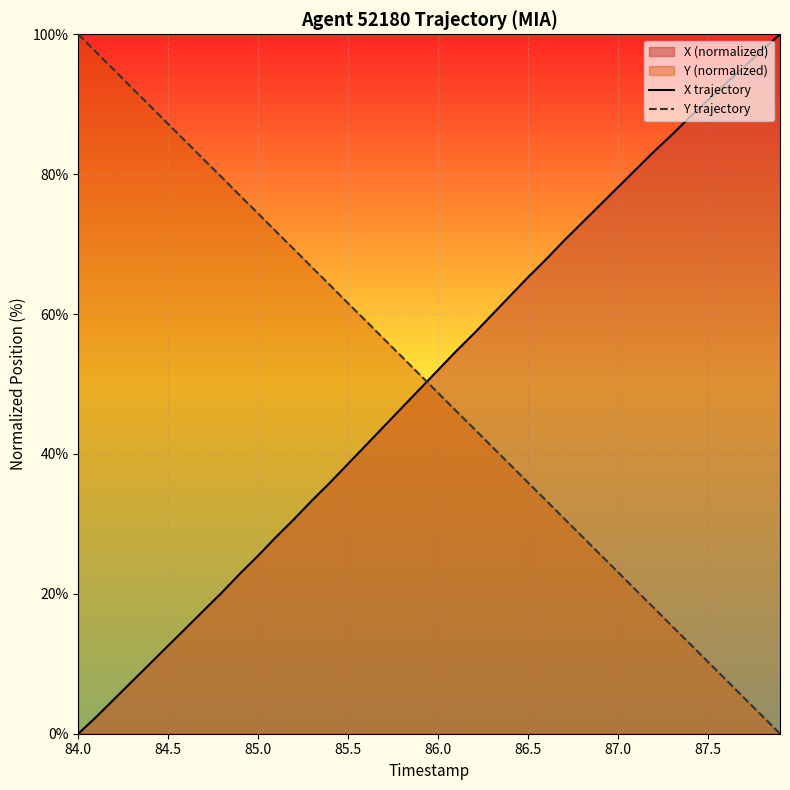

Is it true that Y trajectory equals 21.0 at 86.5?

False